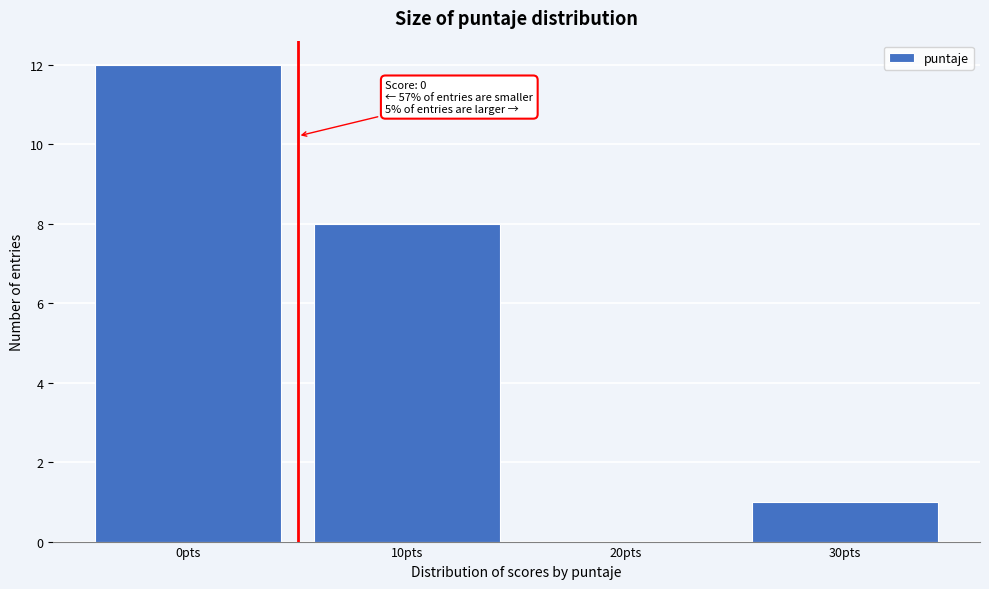

Which range on the x-axis has the tallest bar?

-5 to 5